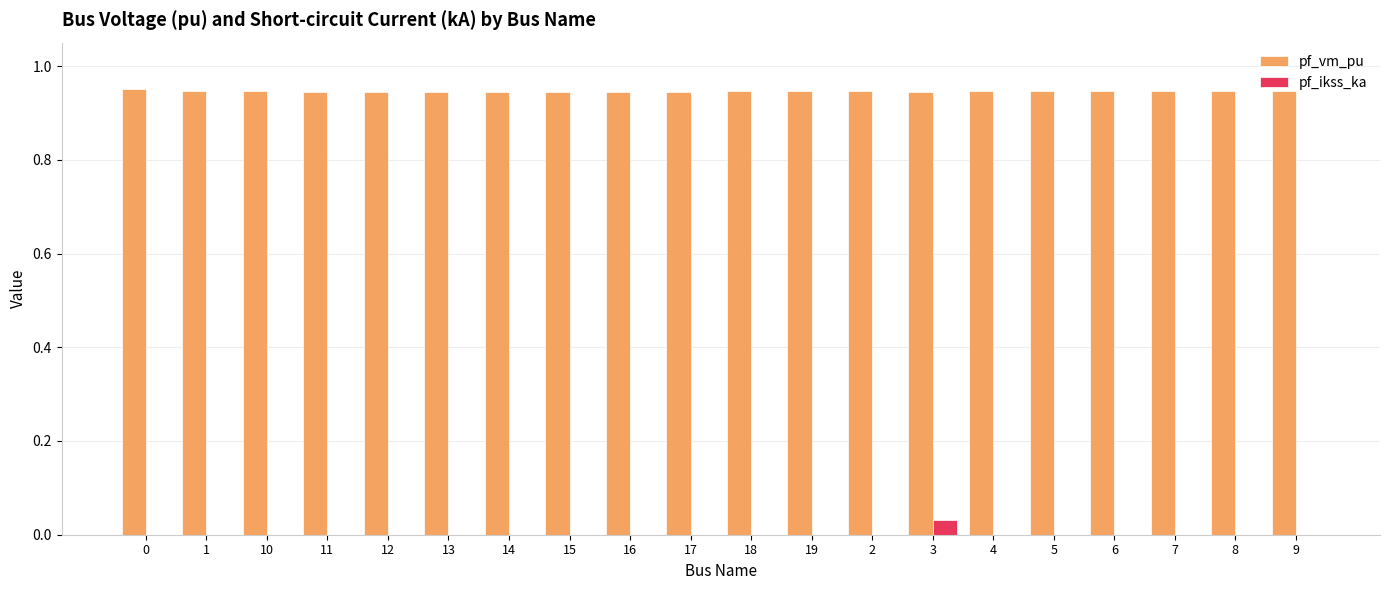

Is it true that pf_vm_pu equals 1.6 at 9?

False